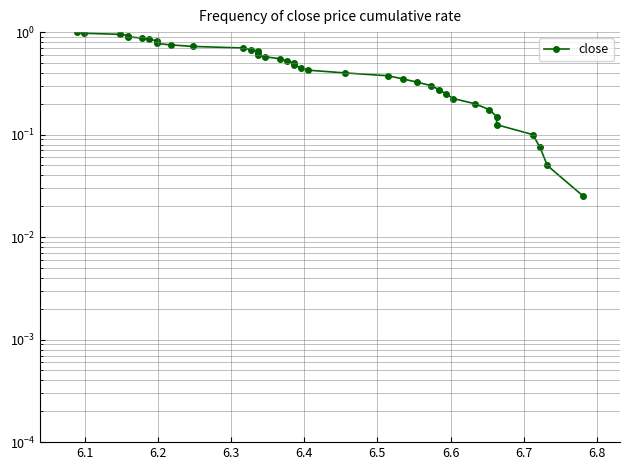

Reading left to right, transcribe all the data shown in this chart.

1.0	1.0	0.9	0.9	0.9	0.9	0.8	0.8	0.8	0.8	0.8	0.7	0.7	0.7	0.7	0.6	0.6	0.6	0.6	0.5	0.5	0.5	0.5	0.4	0.4	0.4	0.3	0.3	0.3	0.3	0.2	0.2	0.2	0.2	0.1	0.1	0.1	0.1	0.1	0.0